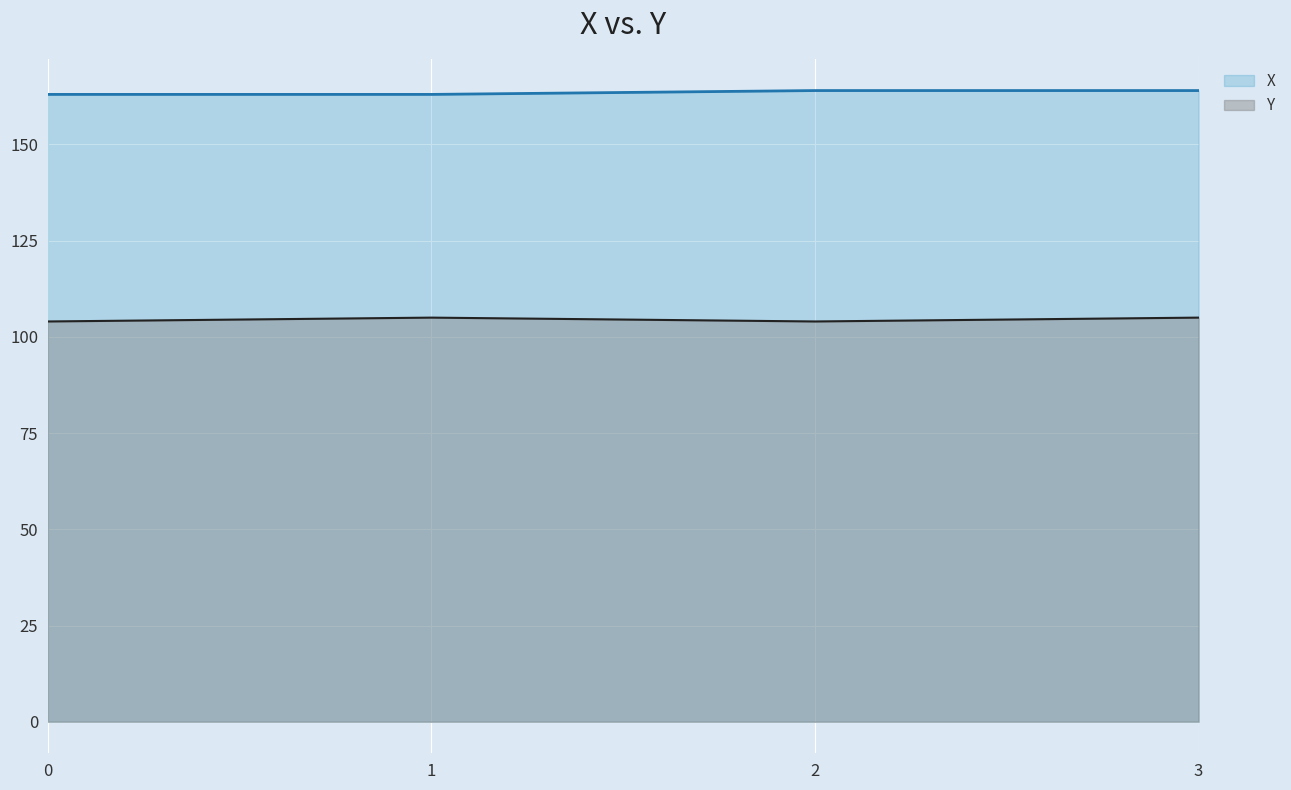

Reading left to right, extract all data points from this chart.

X: 163	163	164	164
Y: 104	105	104	105